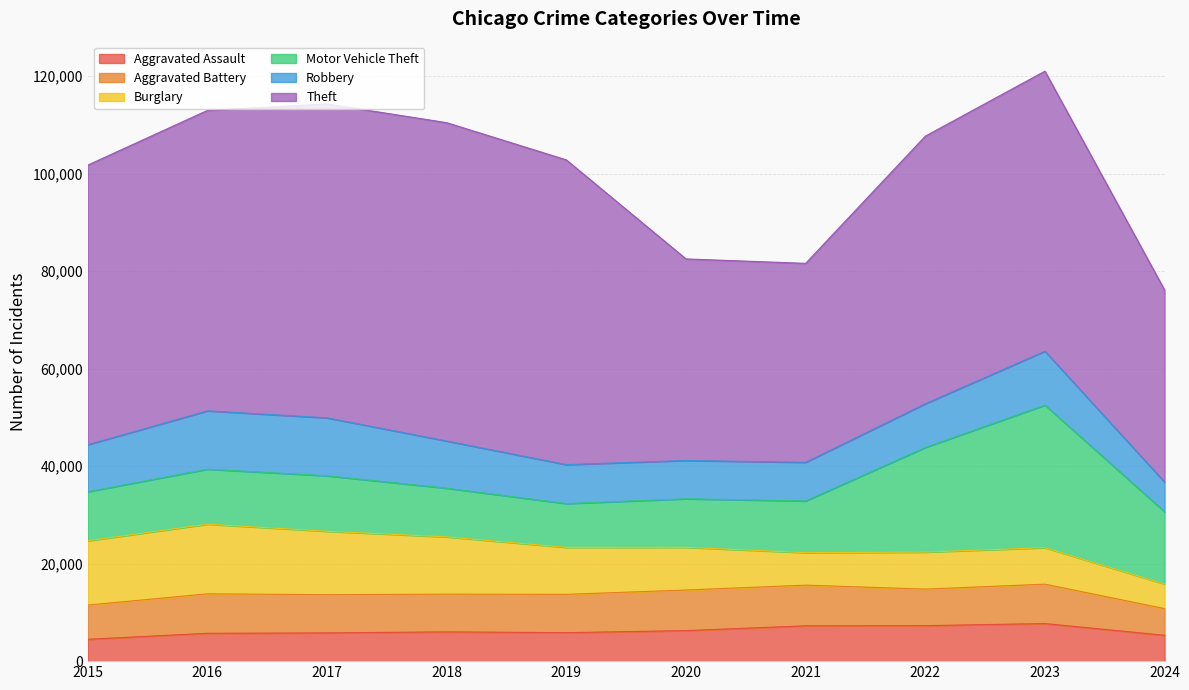

Reading left to right, what are all the values shown in this chart?

Aggravated Assault: 2015=4480	2016=5713	2017=5793	2018=6002	2019=5841	2020=6265	2021=7242	2022=7280	2023=7710	2024=5303
Aggravated Battery: 2015=7019	2016=8086	2017=7845	2018=7735	2019=7858	2020=8320	2021=8347	2022=7491	2023=8078	2024=5474
Burglary: 2015=13184	2016=14289	2017=13001	2018=11747	2019=9638	2020=8758	2021=6662	2022=7593	2023=7483	2024=5043
Motor Vehicle Theft: 2015=10068	2016=11285	2017=11380	2018=9985	2019=8977	2020=9959	2021=10603	2022=21462	2023=29249	2024=14829
Robbery: 2015=9638	2016=11960	2017=11880	2018=9681	2019=7995	2020=7855	2021=7920	2022=8963	2023=11053	2024=6077
Theft: 2015=57351	2016=61623	2017=64386	2018=65290	2019=62495	2020=41339	2021=40813	2022=54882	2023=57434	2024=39399